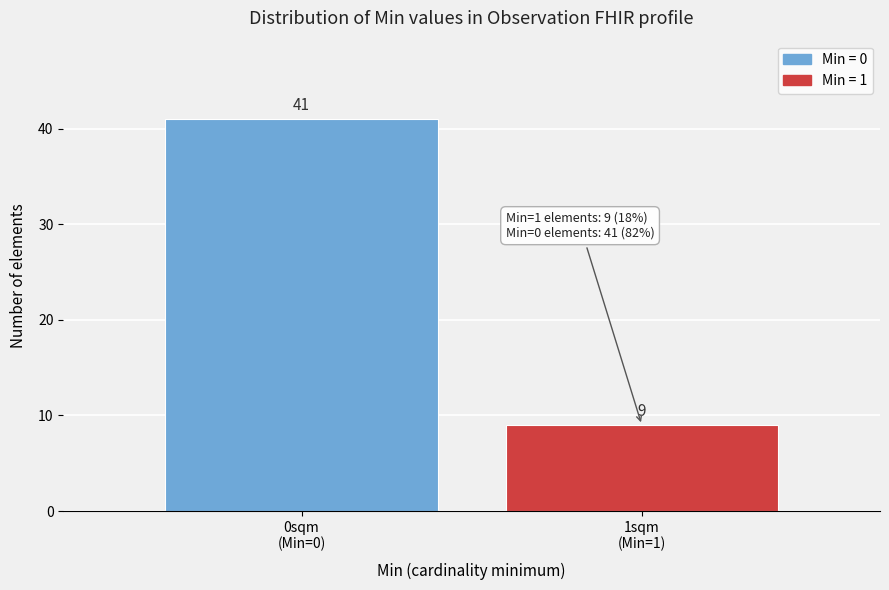

Reading left to right, list all the values displayed in this chart.

41	9